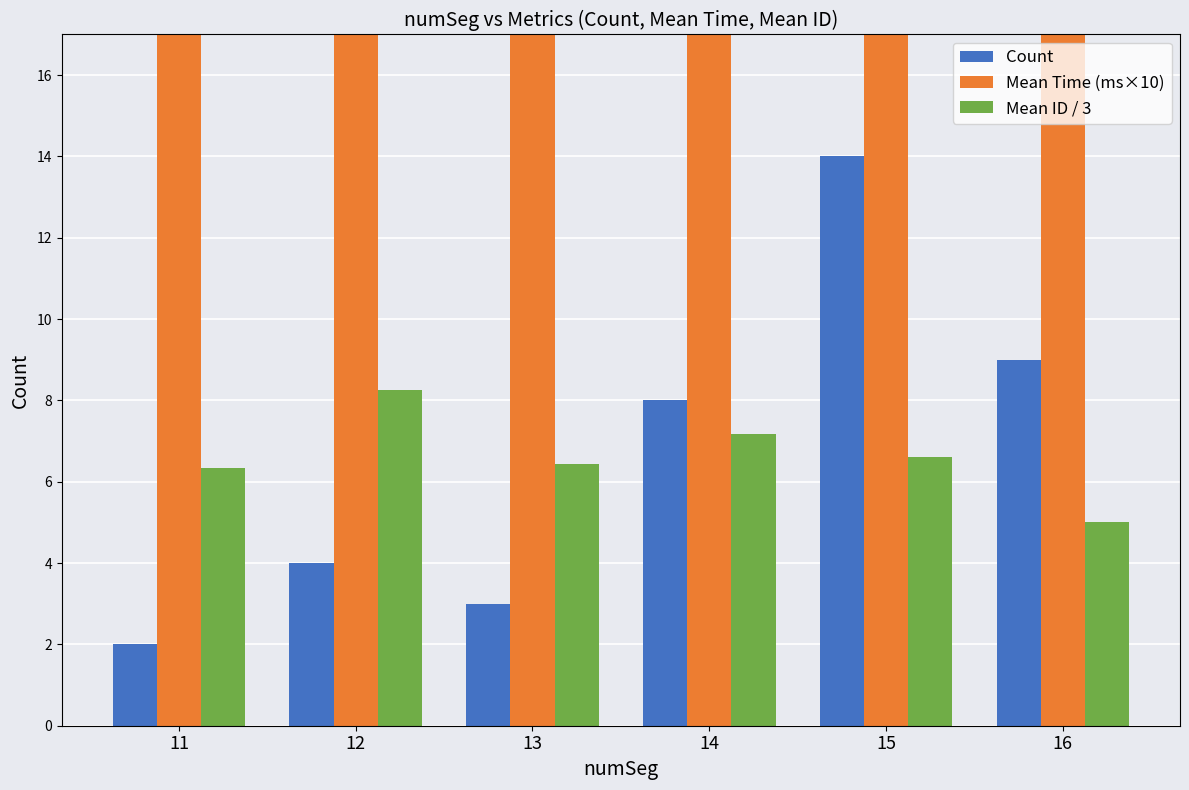

The Mean Time (ms×10) series shows 31.0 at 11. True or false?

True